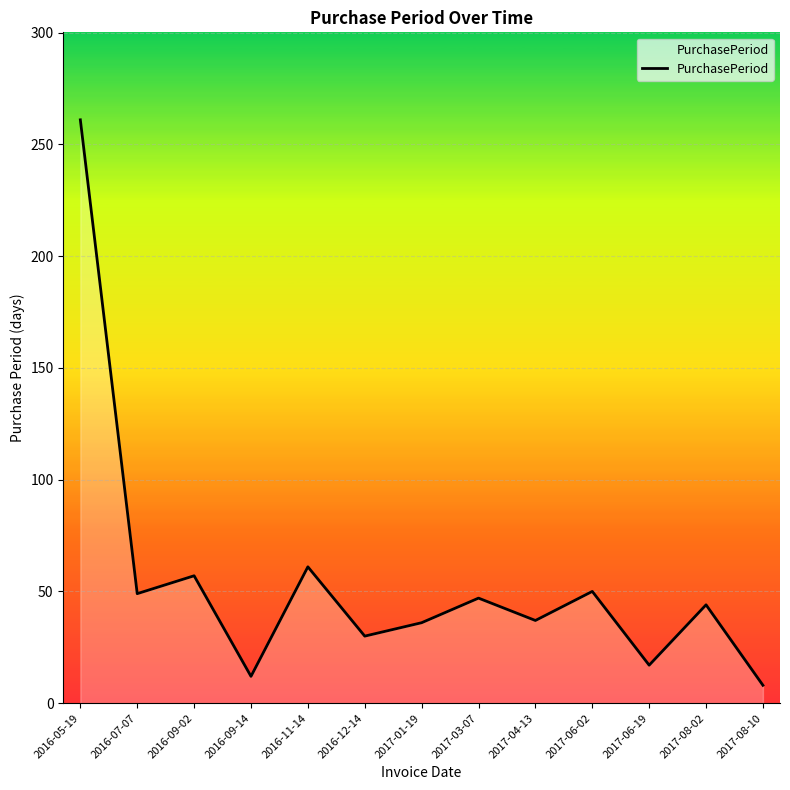

What position from the right is 2017-01-19?

7